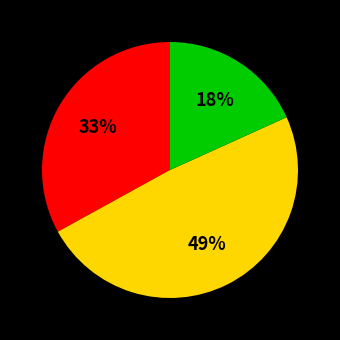

How many segments does this pie chart have?

3